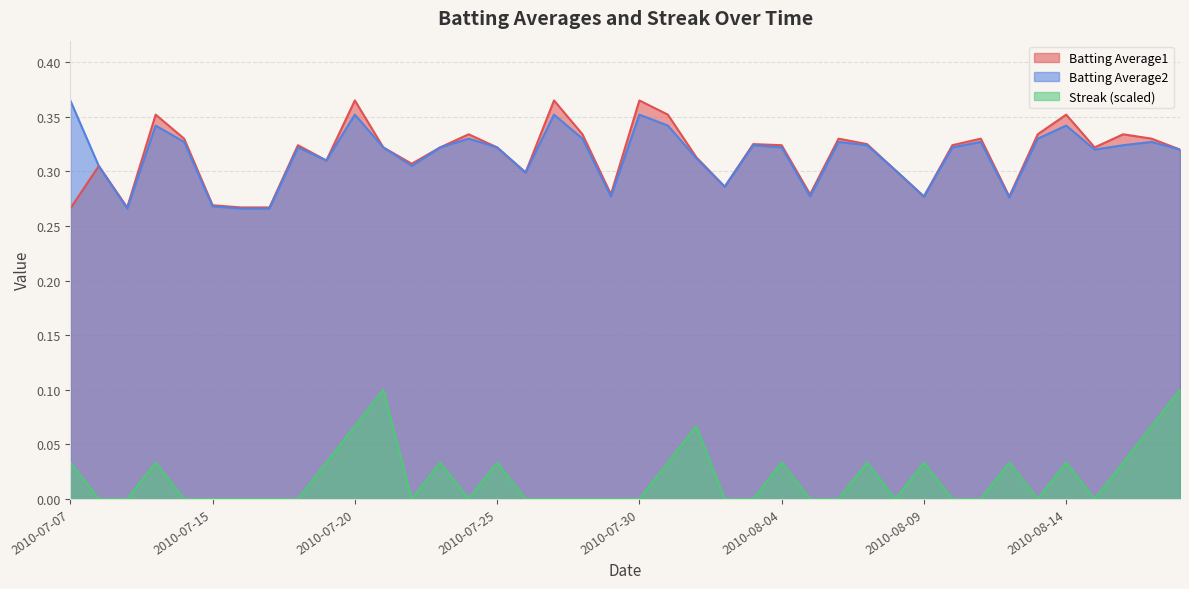

Count the number of categories in the chart.

40